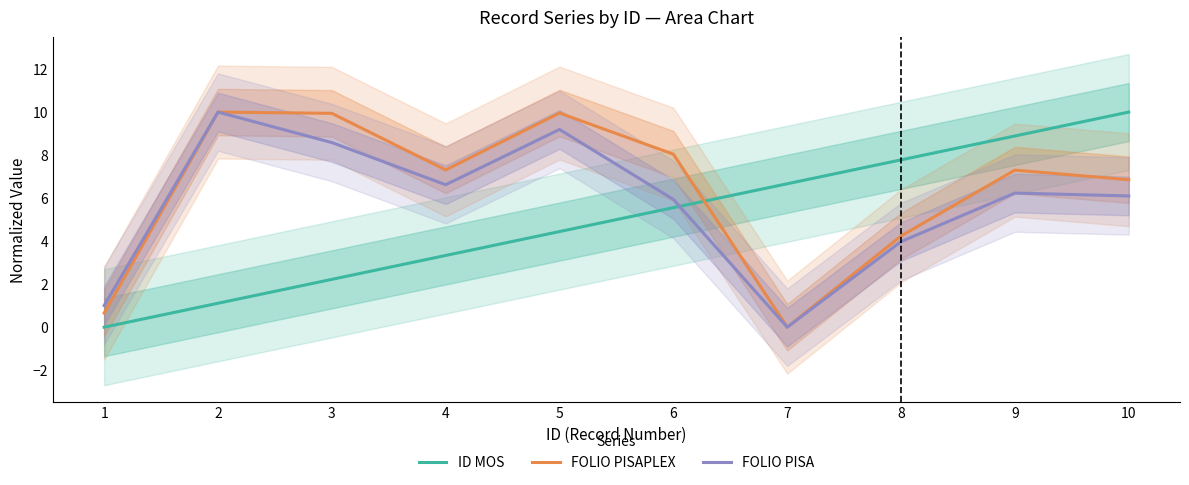

True or false: FOLIO PISAPLEX and FOLIO PISA cross at least once.

False